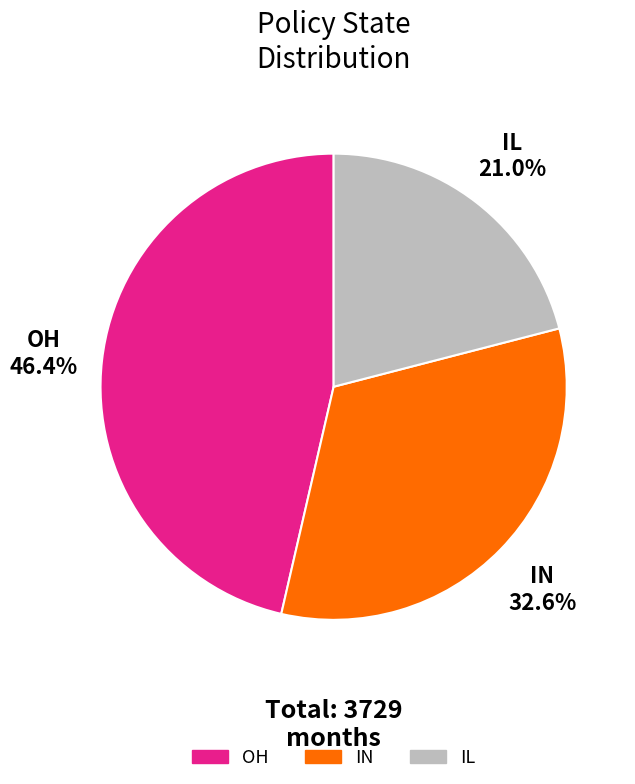

Count the number of slices in the pie.

3